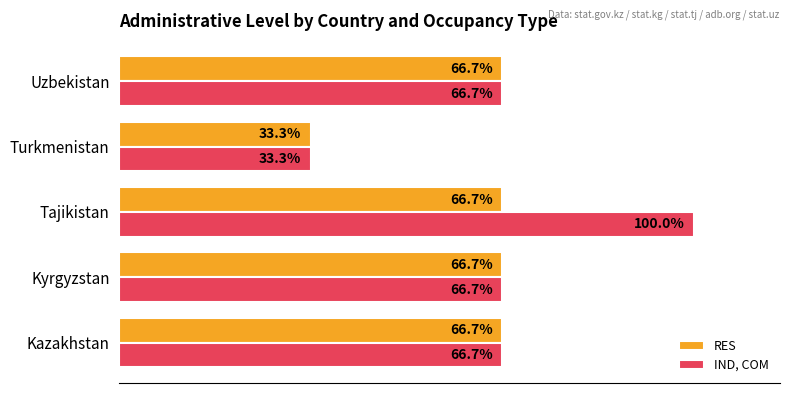

Rank the series by their maximum value, from lowest to highest.

RES, IND, COM